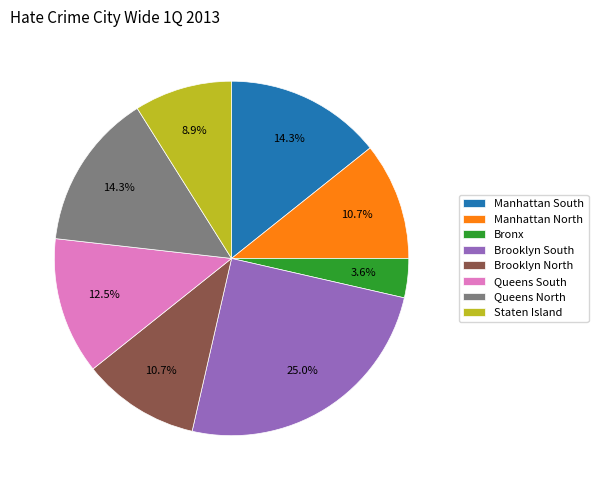

What percentage is the Queens North slice, to the nearest percent?

14%